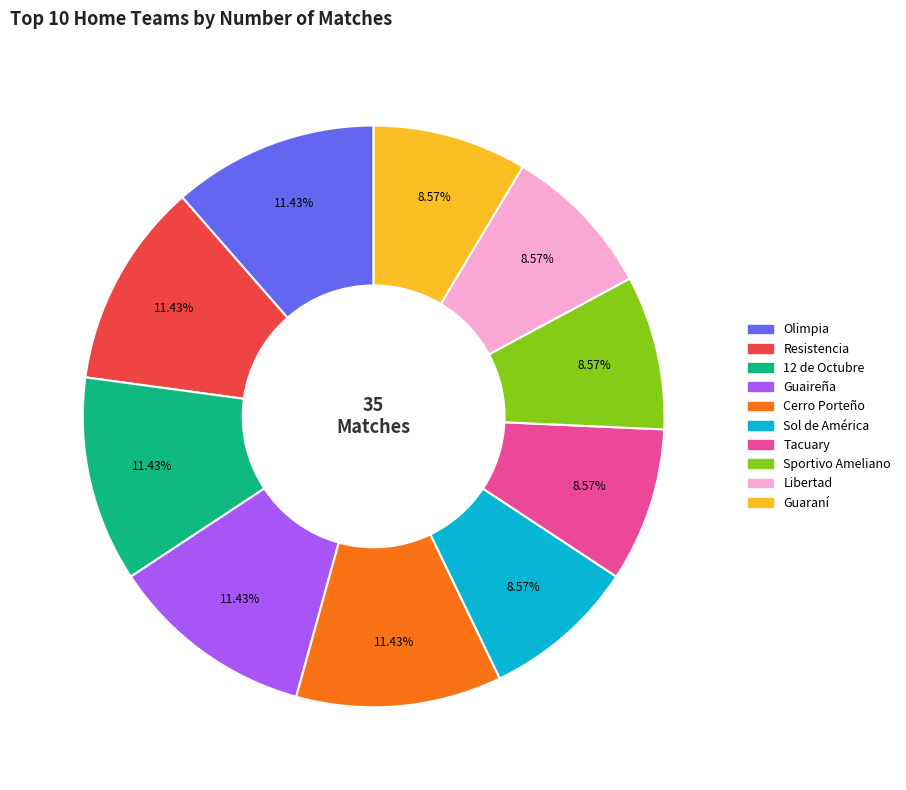

Is there a majority slice in this chart?

No